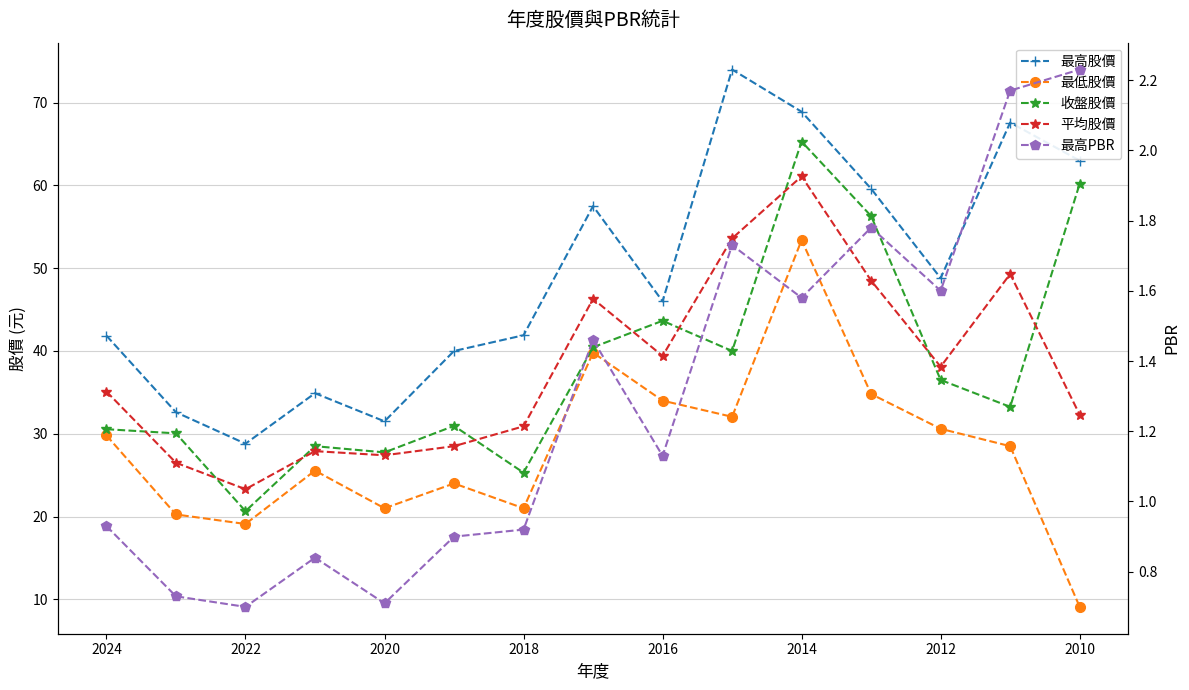

In 平均股價, how many points are lower than both neighbors (excluding endpoints)?

4